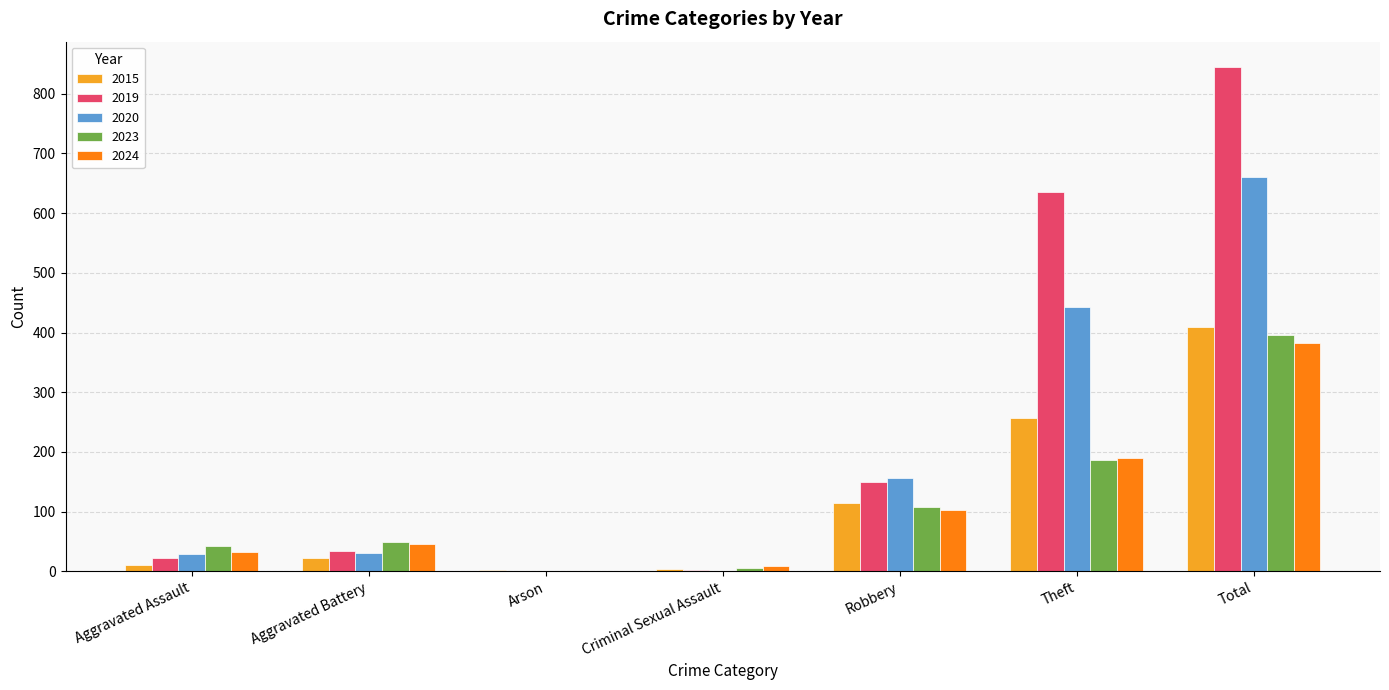

What is the total value across all series at Theft?

1711